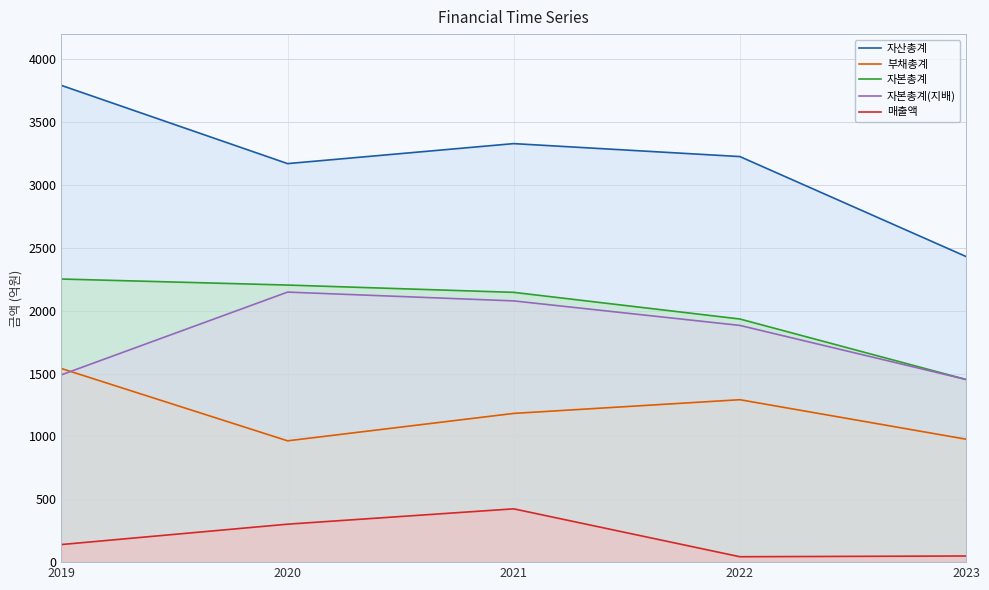

How many interior local peaks does the 부채총계 series have?

1